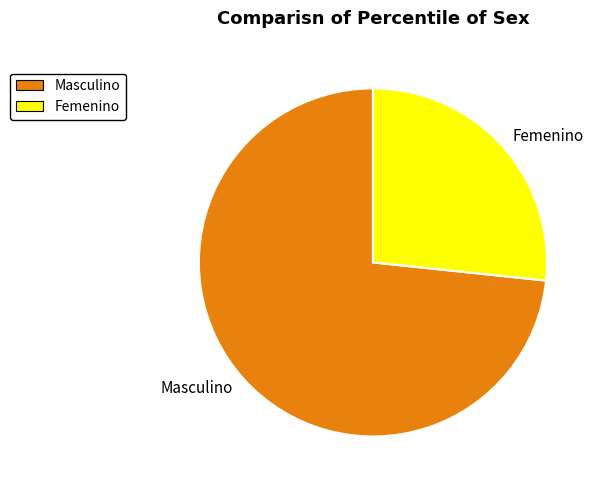

What is the majority slice?

Masculino